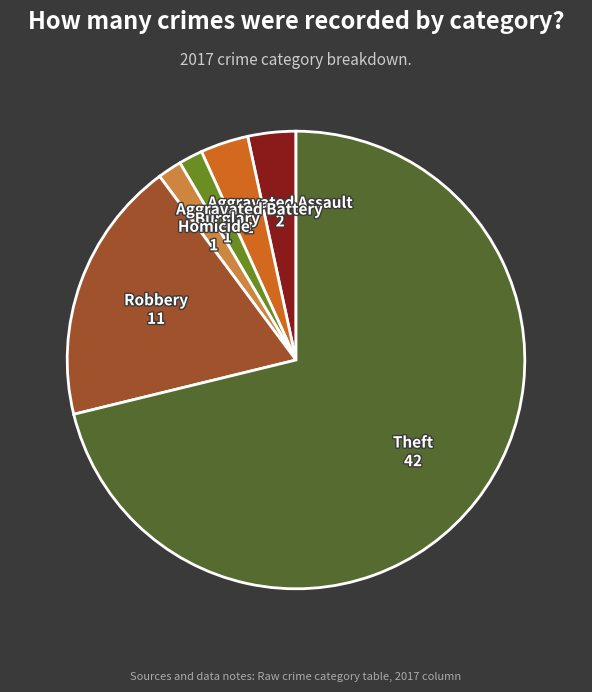

True or false: Robbery accounts for 7% of the total.

False